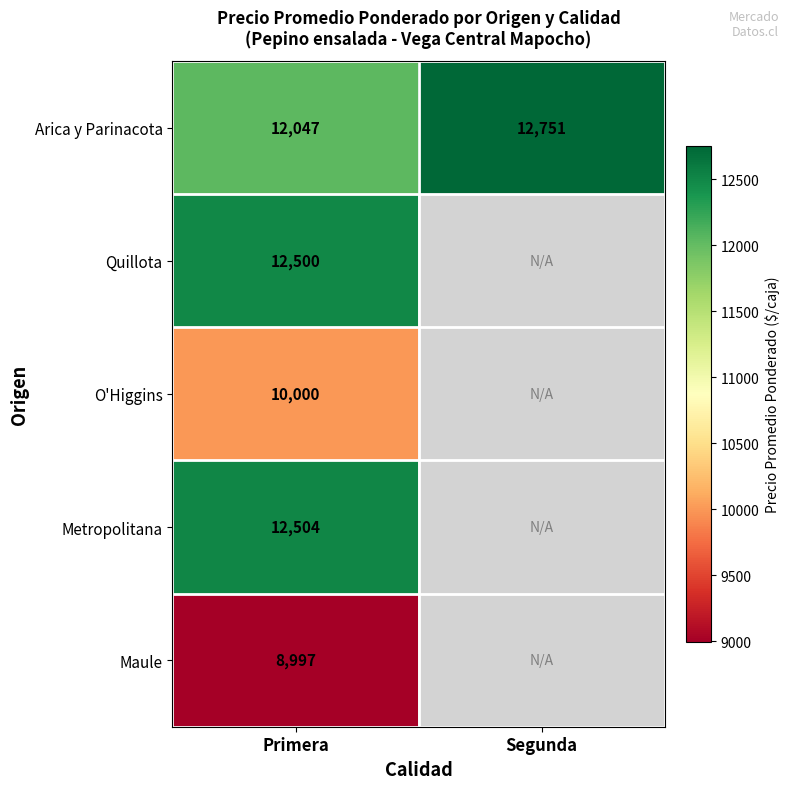

The Arica y Parinacota series shows 19209.2 at Segunda. True or false?

False